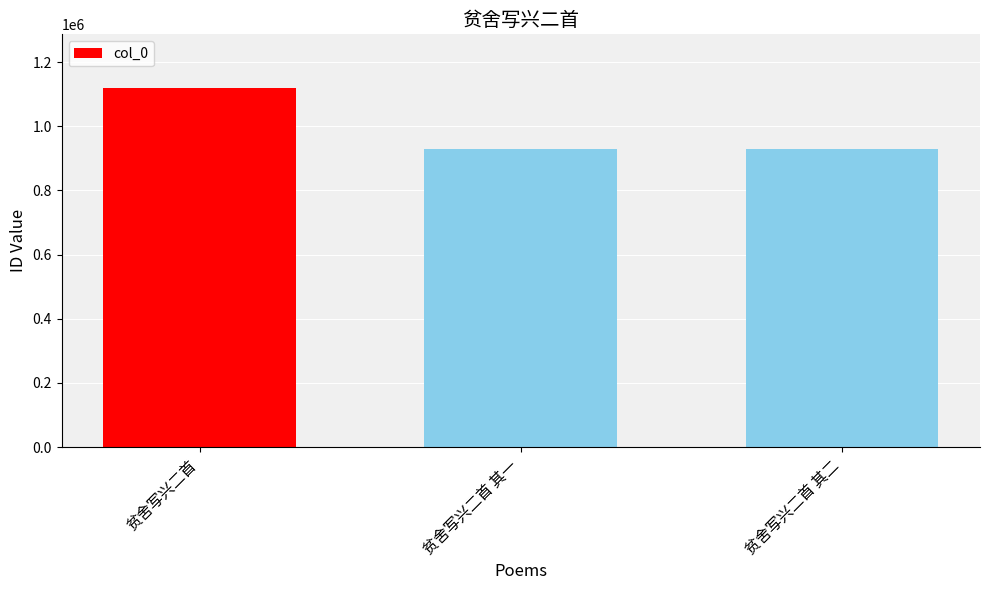

What is the difference between the values at 贫舍写兴二首 and 贫舍写兴二首 其一?

189287